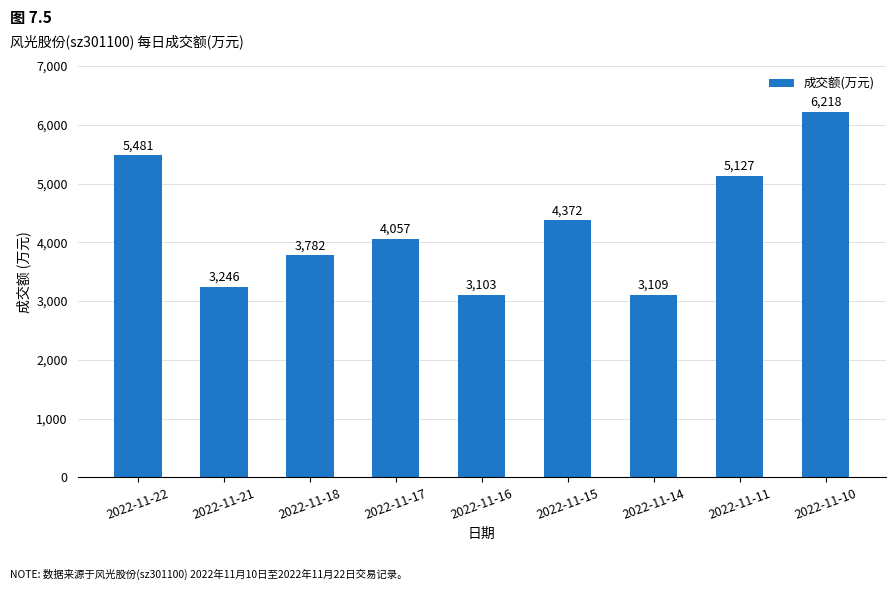

List the labels in order of value, largest first.

2022-11-10, 2022-11-22, 2022-11-11, 2022-11-15, 2022-11-17, 2022-11-18, 2022-11-21, 2022-11-14, 2022-11-16